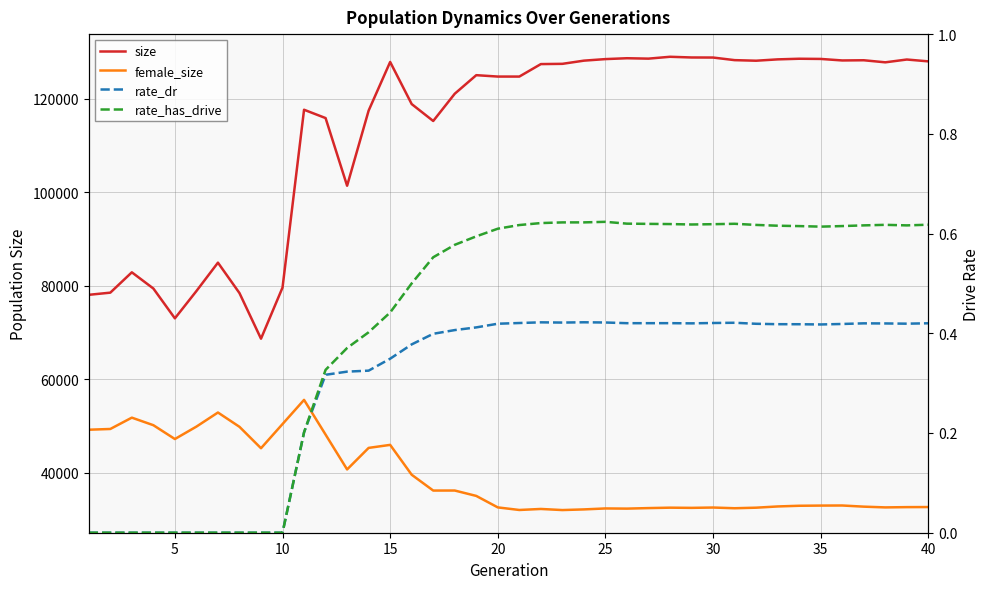

True or false: size and rate_has_drive intersect in this chart.

False